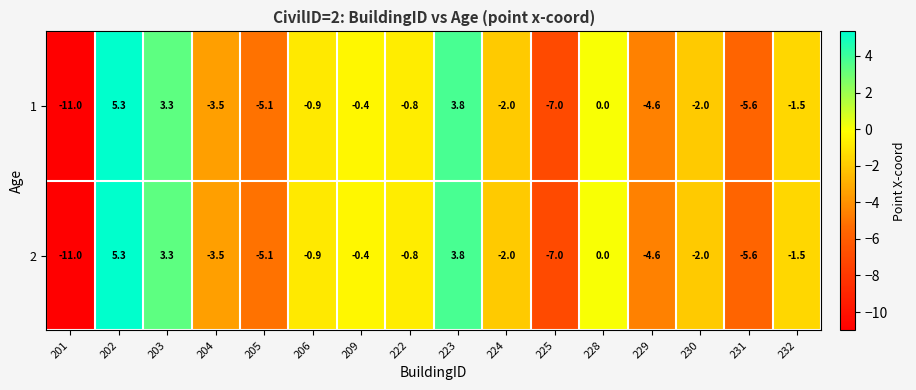

What is the approximate value of 1 at 231?

-5.6